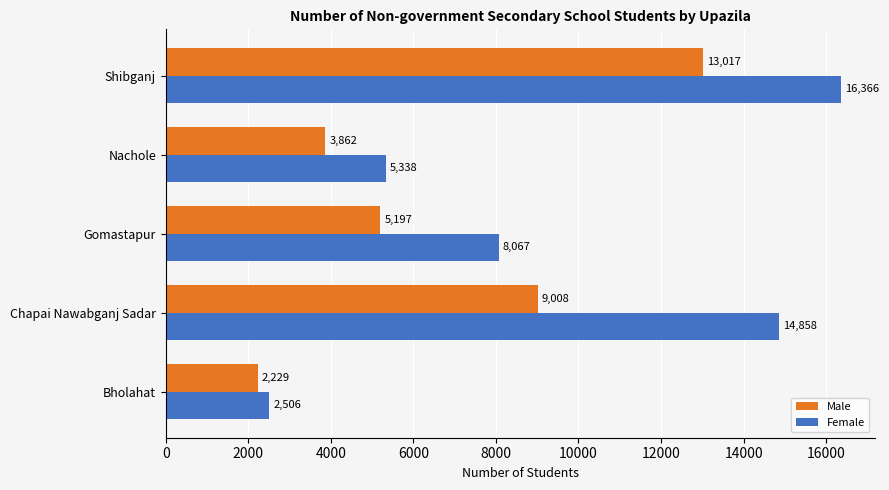

Where is Male nearest to the value 7623?

Chapai Nawabganj Sadar